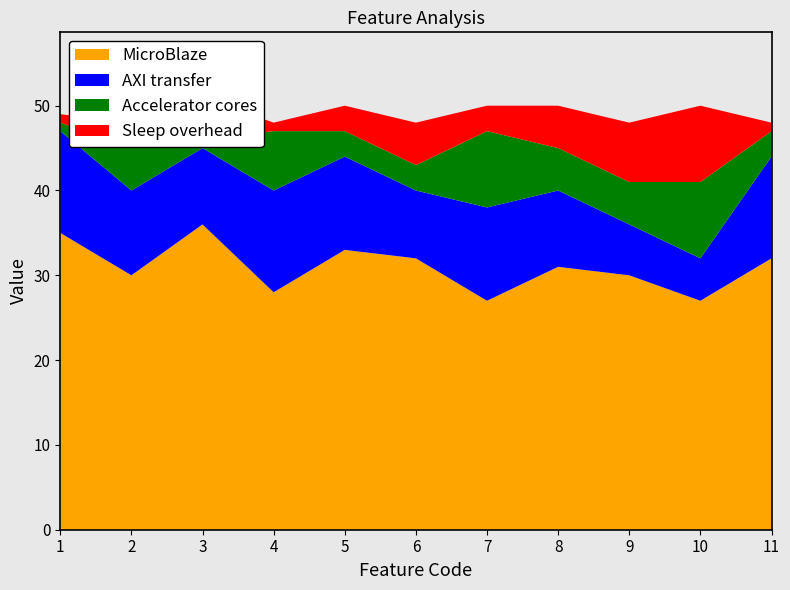

Reading left to right, extract all data points from this chart.

MicroBlaze: 1=35	2=30	3=36	4=28	5=33	6=32	7=27	8=31	9=30	10=27	11=32
AXI transfer: 1=12	2=10	3=9	4=12	5=11	6=8	7=11	8=9	9=6	10=5	11=12
Accelerator cores: 1=1	2=5	3=1	4=7	5=3	6=3	7=9	8=5	9=5	10=9	11=3
Sleep overhead: 1=1	2=3	3=5	4=1	5=3	6=5	7=3	8=5	9=7	10=9	11=1